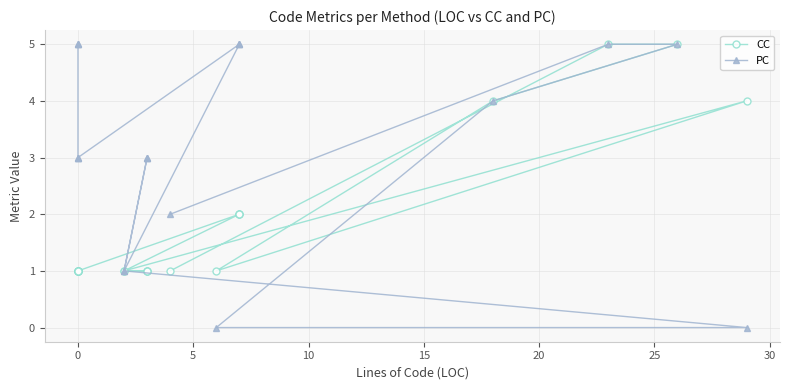

True or false: PC and CC cross at least once.

False